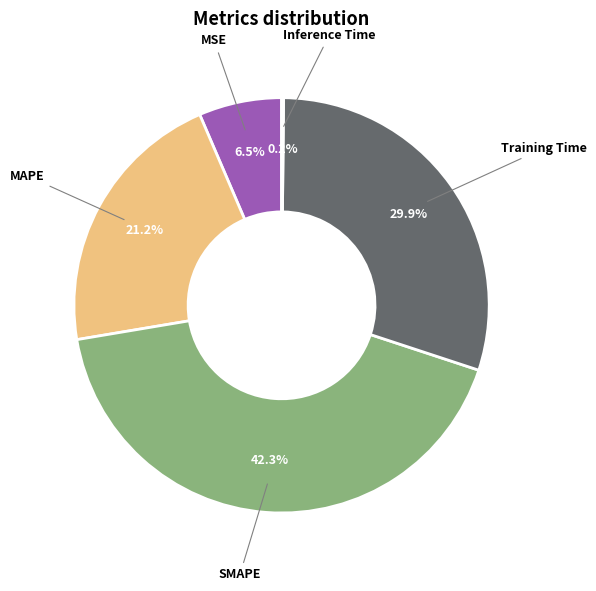

Is the sum of SMAPE and MSE greater than half?

No